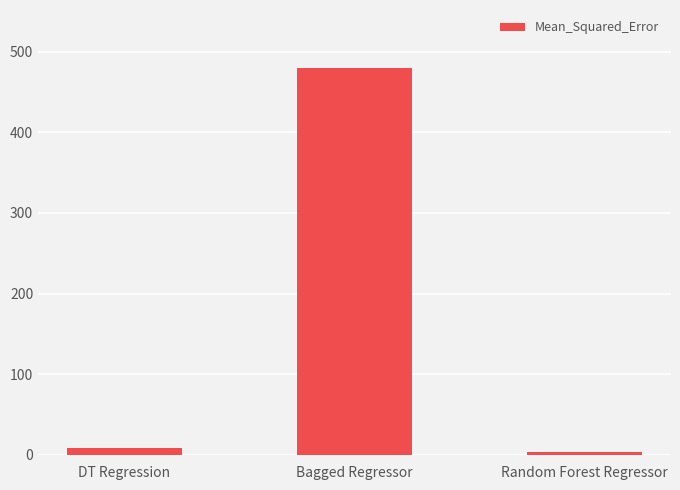

Does the chart contain stacked bars?

No